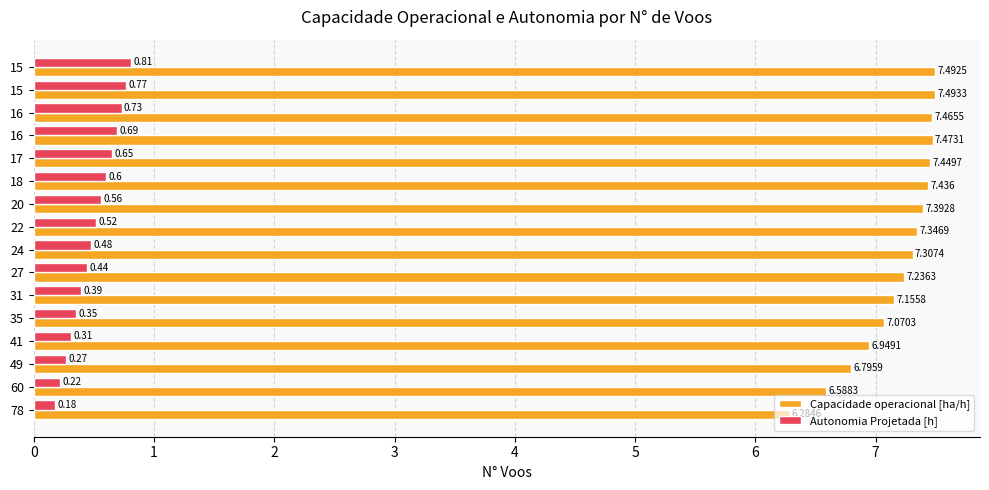

Count the number of categories in the chart.

16